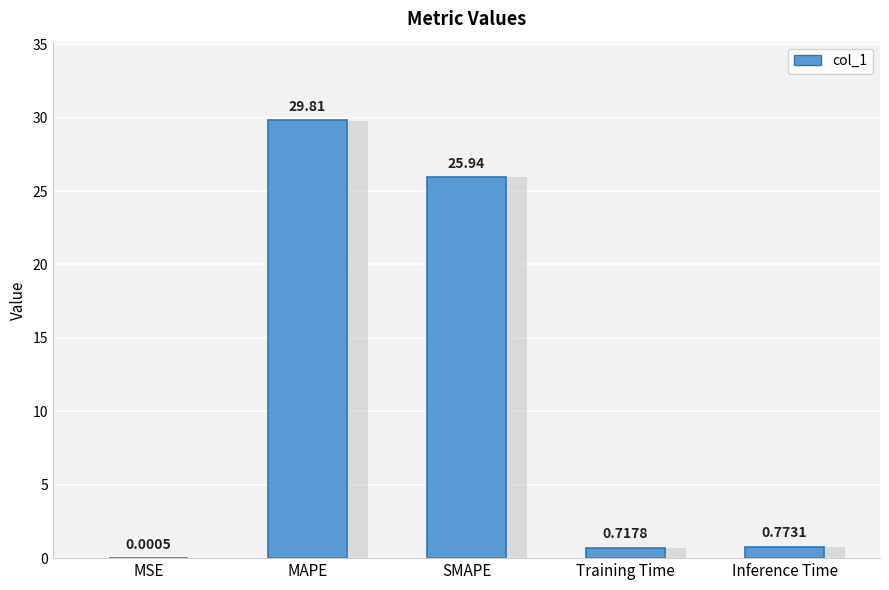

What value does the data have at SMAPE?

25.9